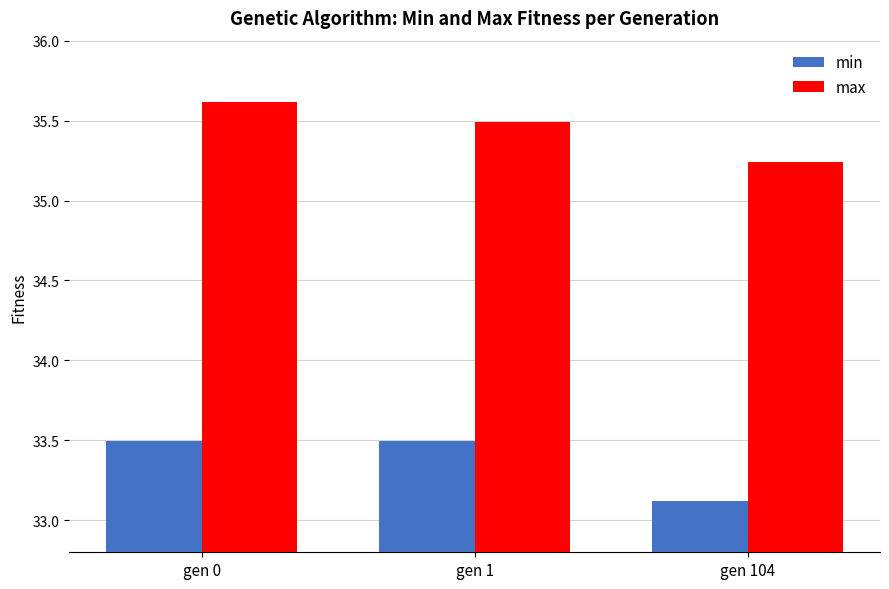

What is the difference between the maximum and minimum values in the min series?

0.4